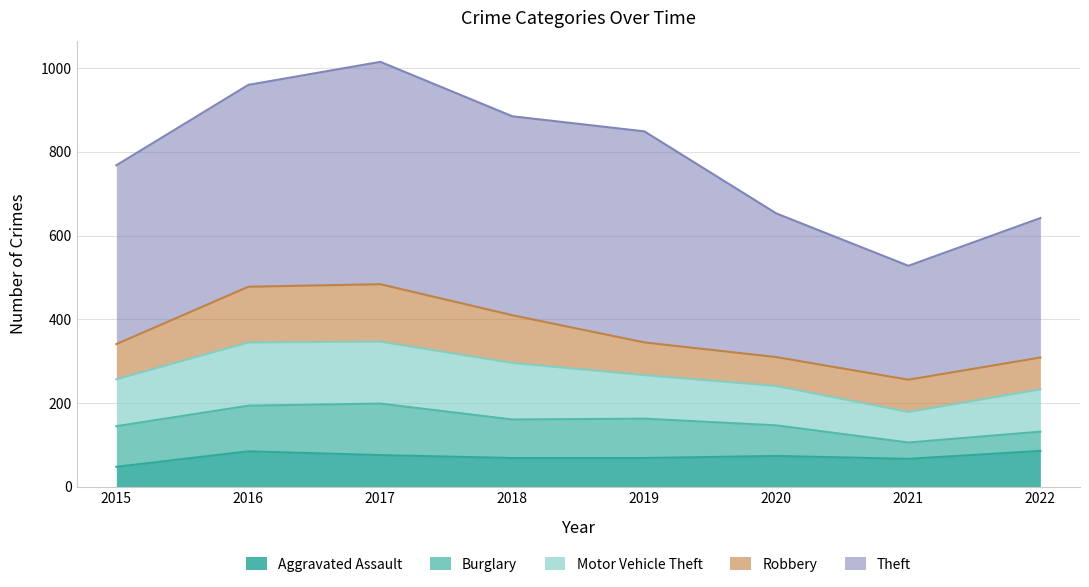

True or false: Robbery has more than 0 points higher than both neighbors.

True